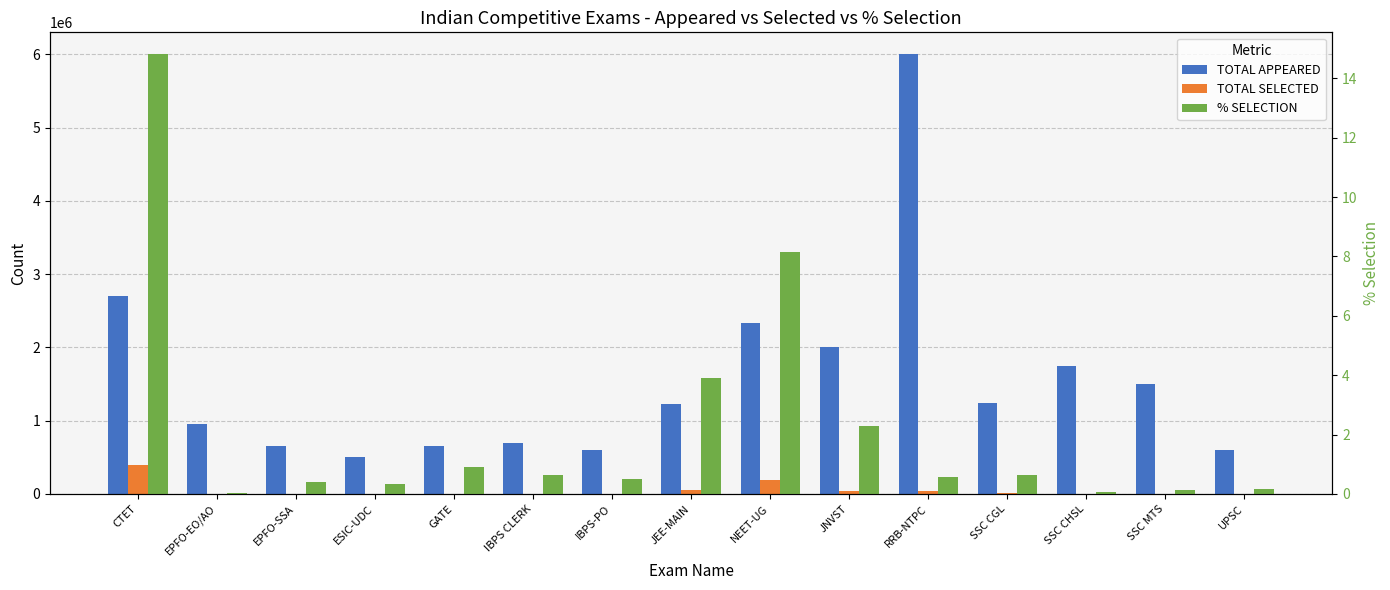

What is the difference between the TOTAL SELECTED values at ESIC-UDC and GATE?

4265.0